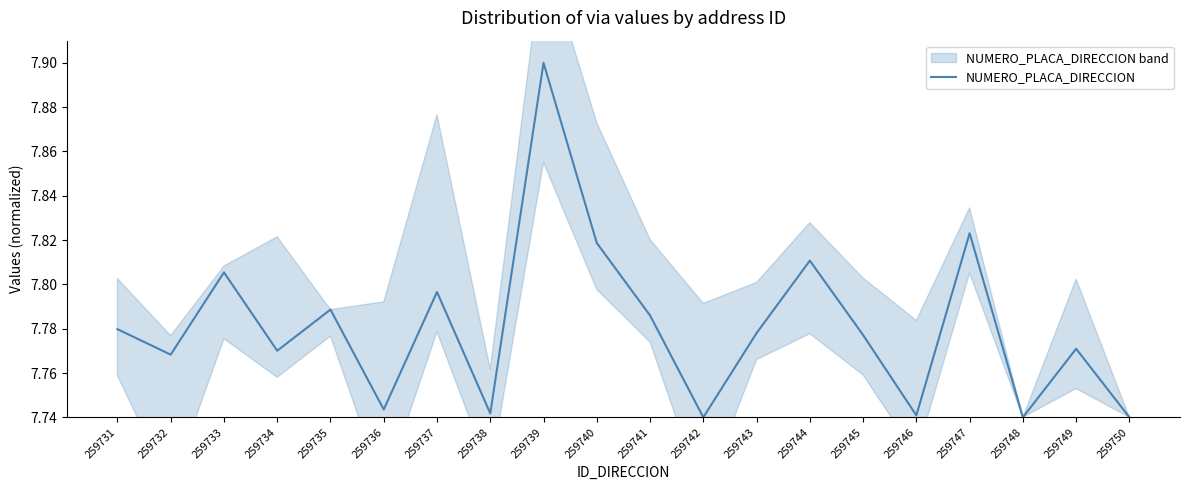

Reading left to right, list all the values displayed in this chart.

7.8	7.8	7.8	7.8	7.8	7.7	7.8	7.7	7.9	7.8	7.8	7.7	7.8	7.8	7.8	7.7	7.8	7.7	7.8	7.7